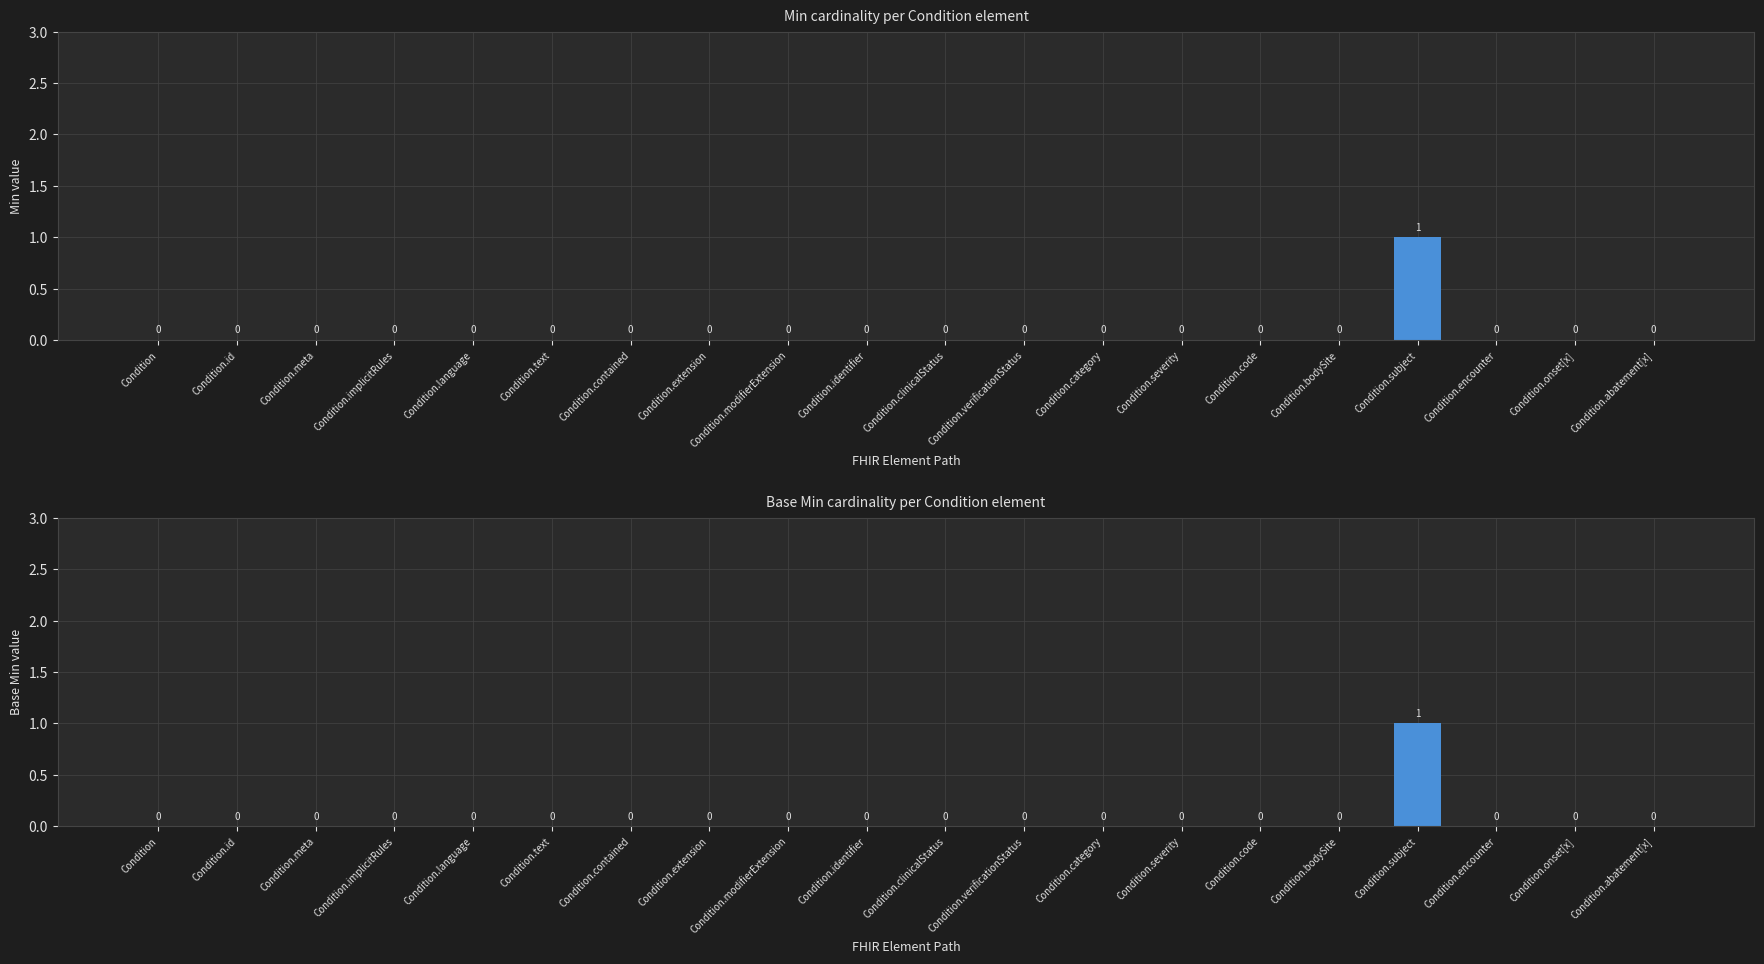

At how many categories does at least one series exceed 0?

1